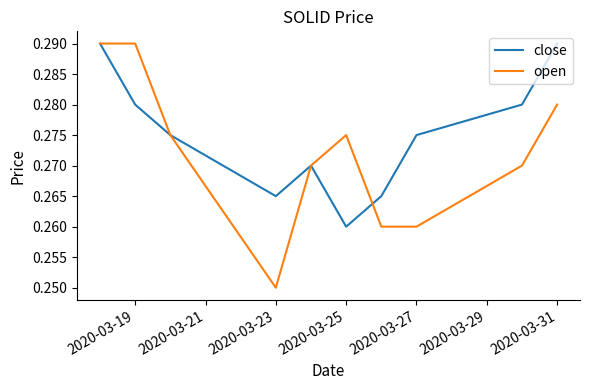

Which series has the widest spread of values?

open